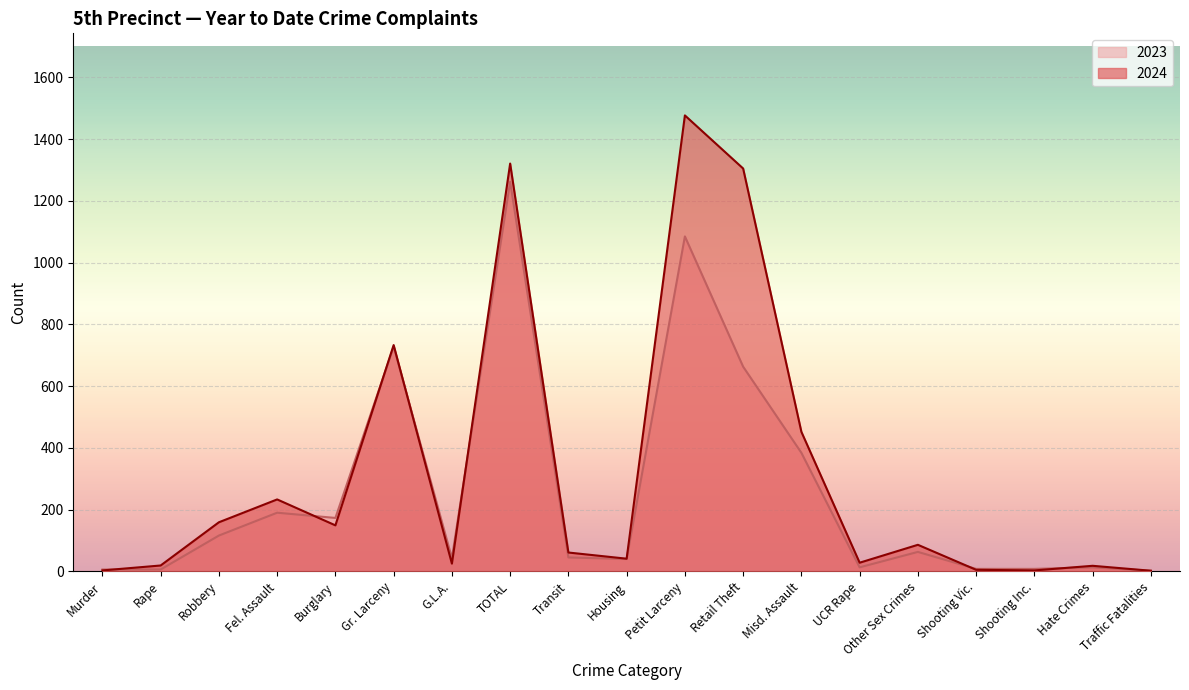

Reading left to right, transcribe all the data shown in this chart.

2024: Murder=3	Rape=19	Robbery=159	Fel. Assault=233	Burglary=149	Gr. Larceny=733	G.L.A.=25	TOTAL=1321	Transit=61	Housing=41	Petit Larceny=1477	Retail Theft=1305	Misd. Assault=452	UCR Rape=28	Other Sex Crimes=86	Shooting Vic.=5	Shooting Inc.=3	Hate Crimes=18	Traffic Fatalities=2
2023: Murder=6	Rape=6	Robbery=116	Fel. Assault=190	Burglary=173	Gr. Larceny=728	G.L.A.=43	TOTAL=1262	Transit=45	Housing=40	Petit Larceny=1085	Retail Theft=663	Misd. Assault=384	UCR Rape=13	Other Sex Crimes=63	Shooting Vic.=8	Shooting Inc.=8	Hate Crimes=13	Traffic Fatalities=2